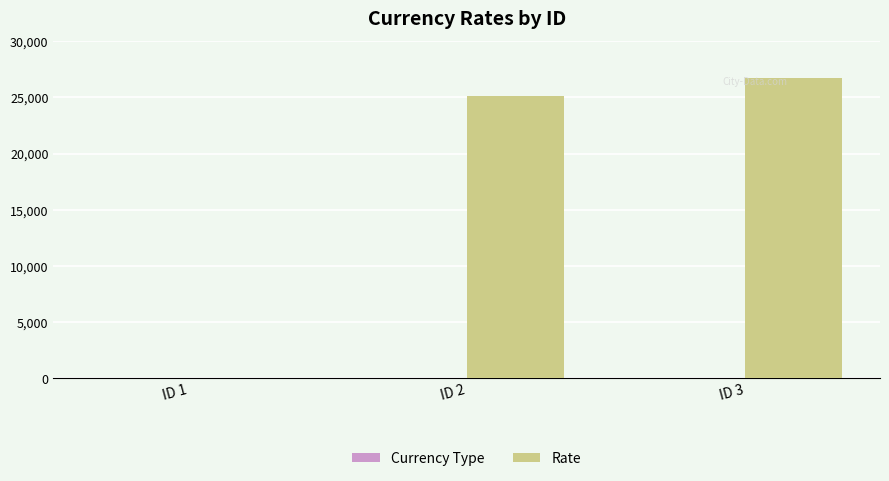

How many groups of bars are there?

3